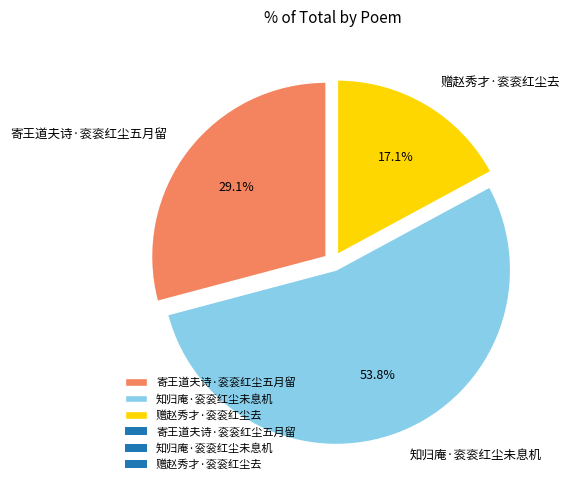

To the nearest percent, what is the difference between the largest and smallest slice percentages?

37%